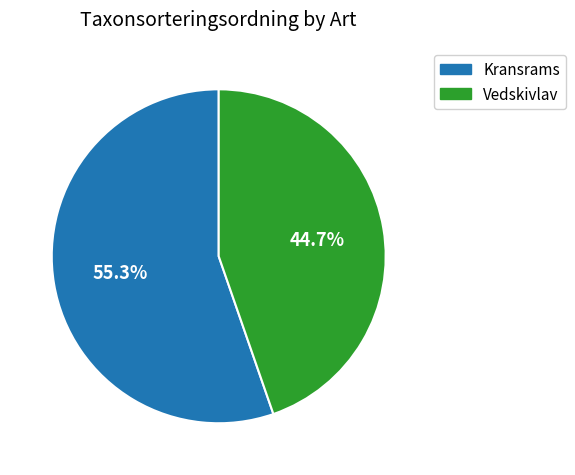

Which has a higher value, Vedskivlav or Kransrams?

Kransrams